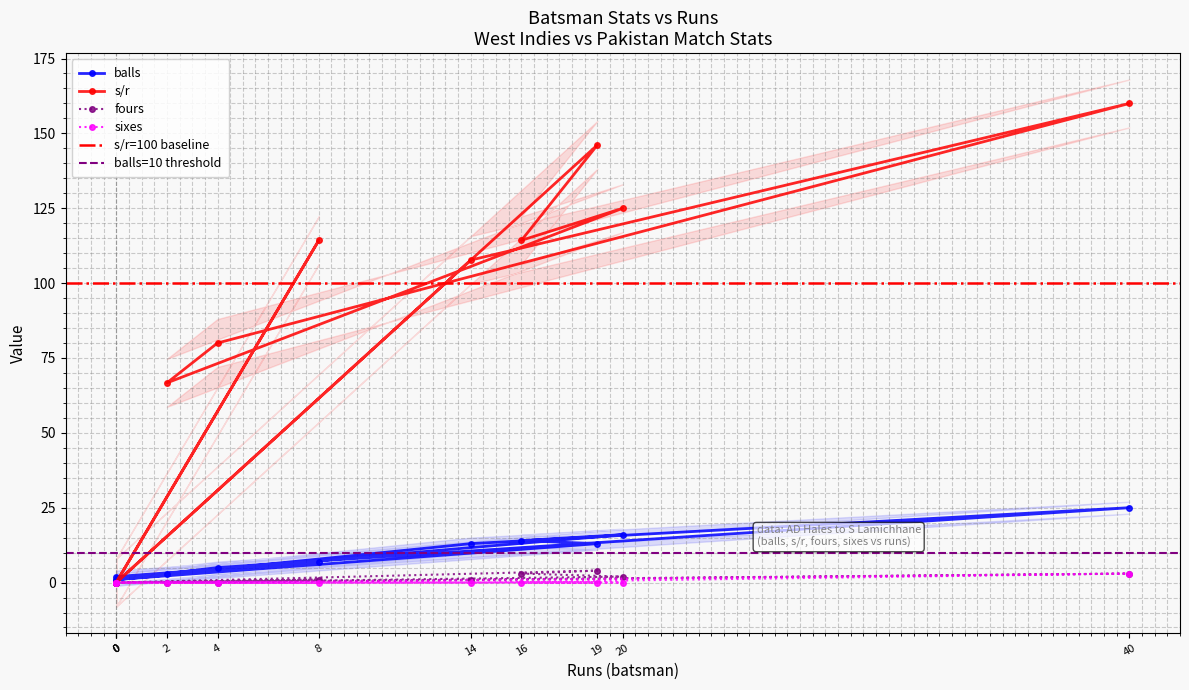

What is the difference between the maximum and minimum values in the fours series?

4.0